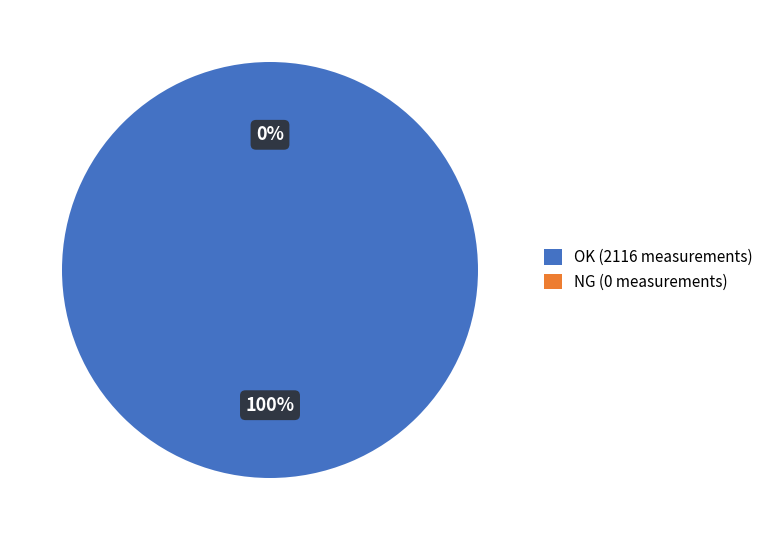

To the nearest percent, what portion does OK represent?

100%